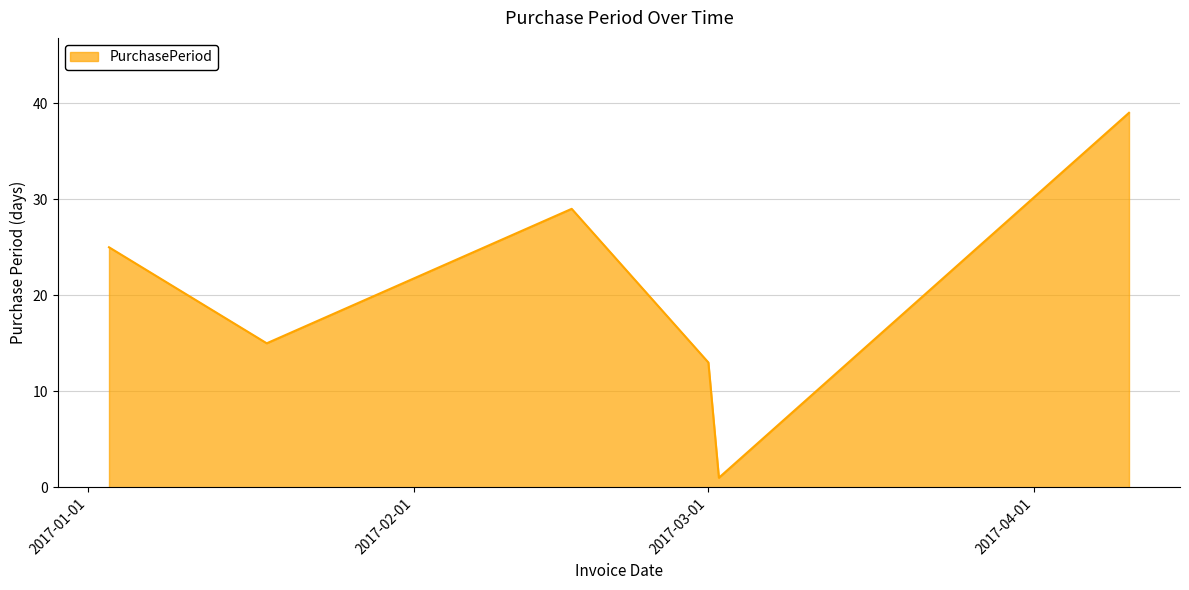

How many interior local peaks (higher than both neighbors) does the data have?

1